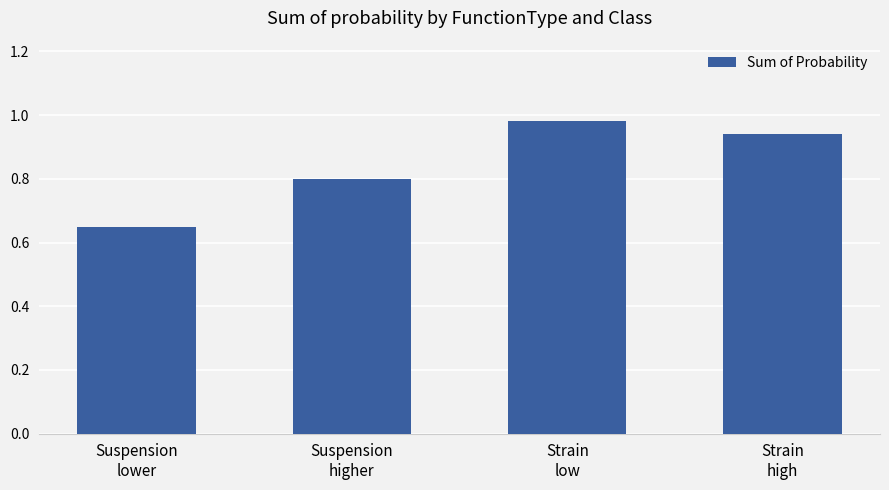

True or false: the data shows 1.4 at Strain
low.

False